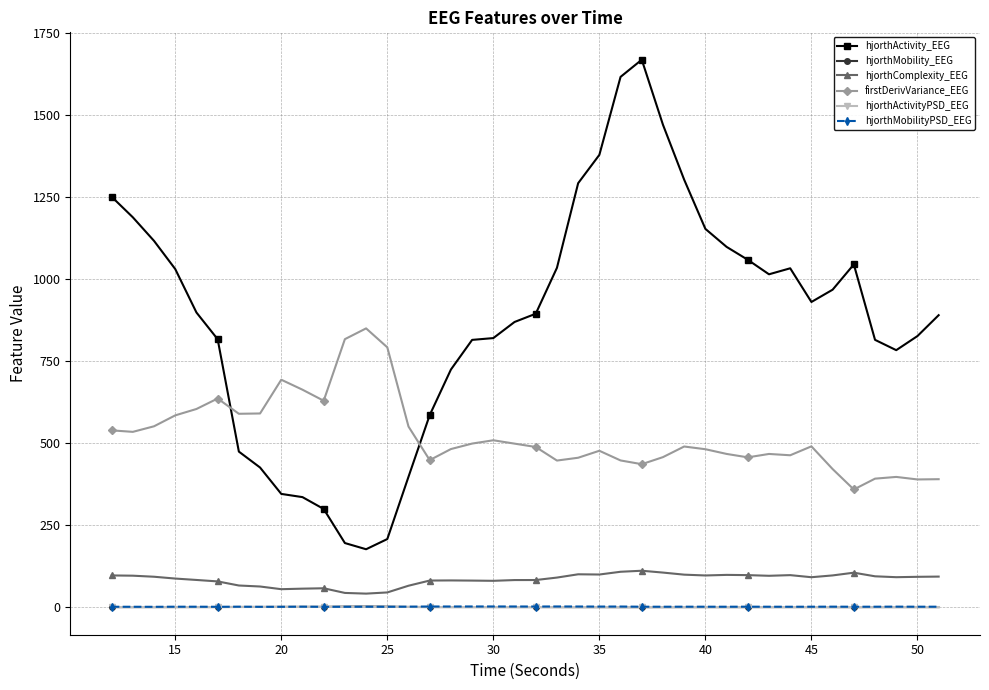

Which series has the largest range (max minus min)?

hjorthActivity_EEG